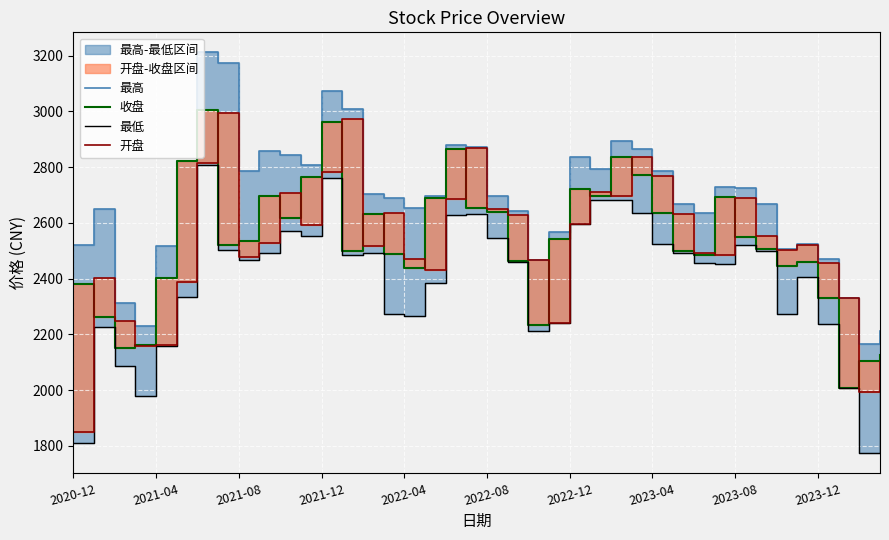

True or false: 收盘 has a value of 531.4 at 22.

False